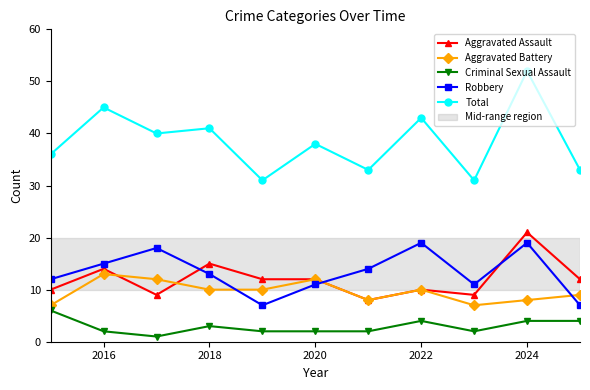

True or false: Criminal Sexual Assault and Robbery cross at least once.

False